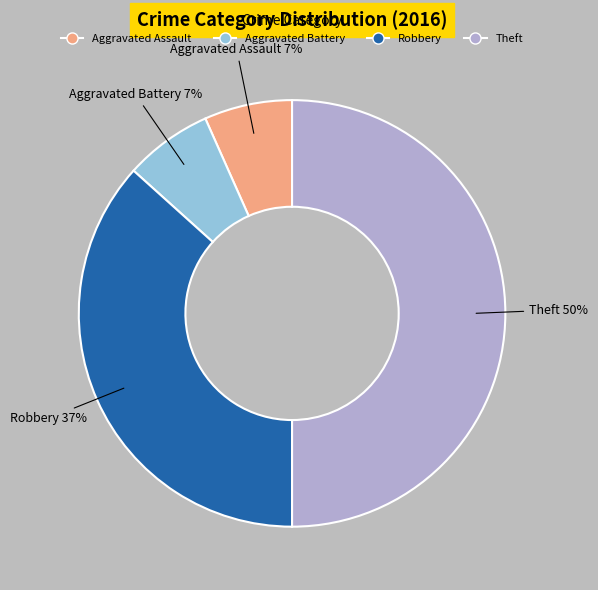

How many segments does this pie chart have?

4